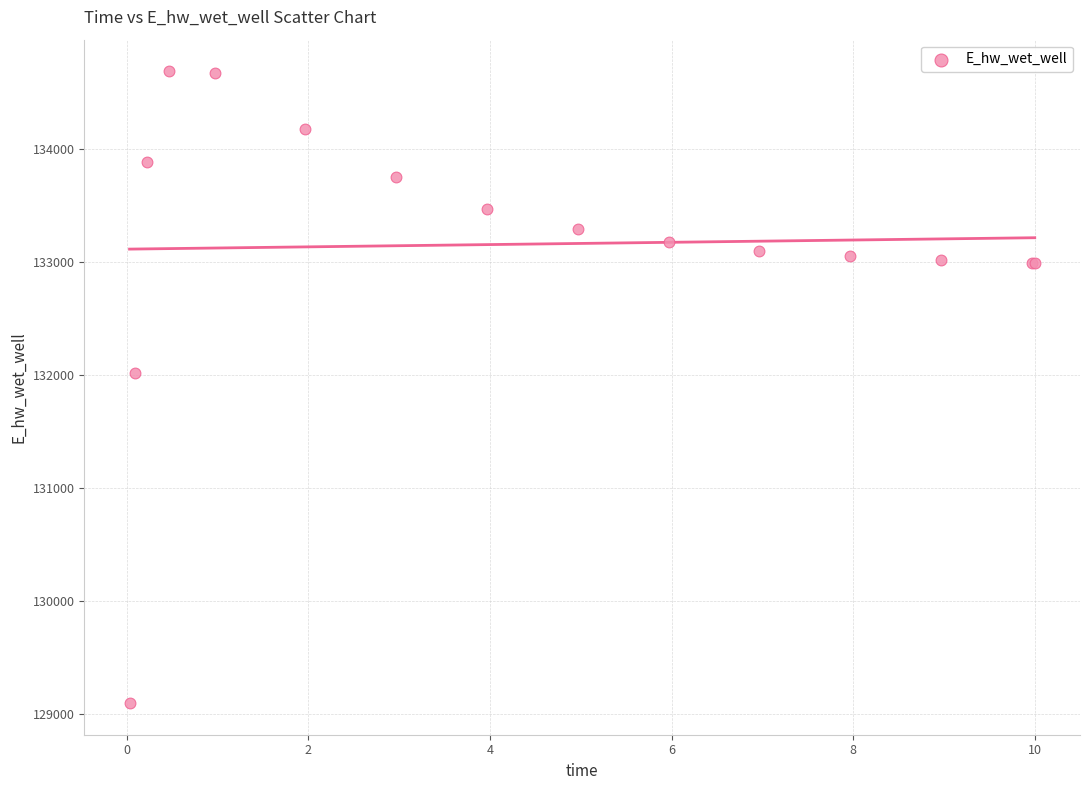

What Y value in the scatter plot is closest to 131889?

132011.0